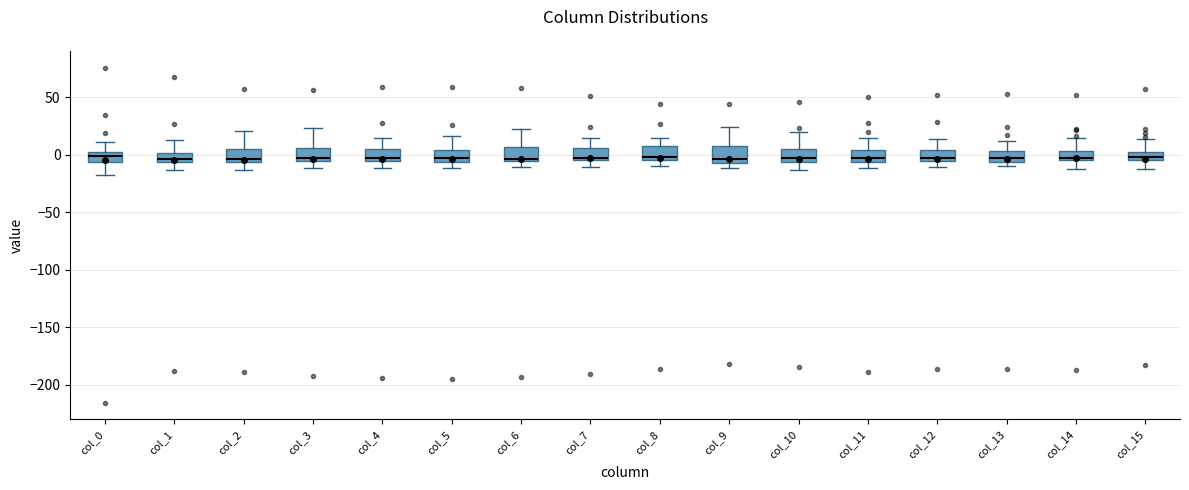

Where does the median line of the box for col_8 sit on the y-axis? The values are not printed on the chart, so give them approximately, as read against the axis.

0